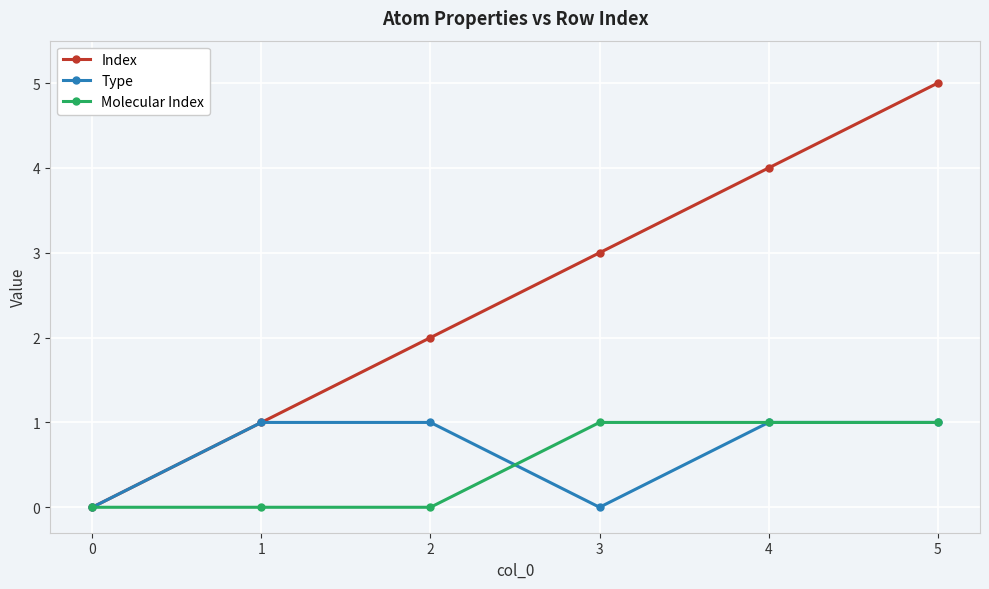

What is the difference between the highest and lowest values at 5?

4